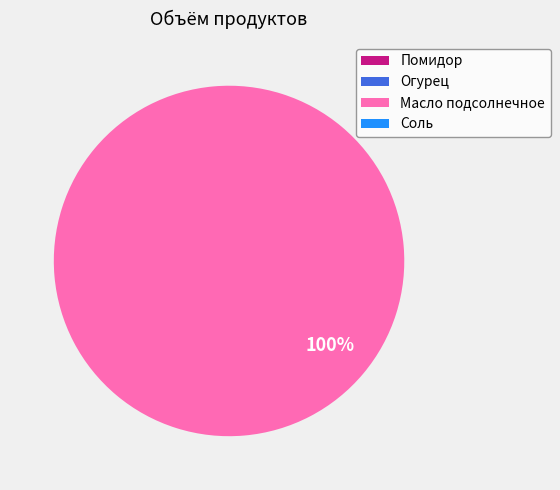

Does Масло подсолнечное account for over 50% of the chart?

Yes